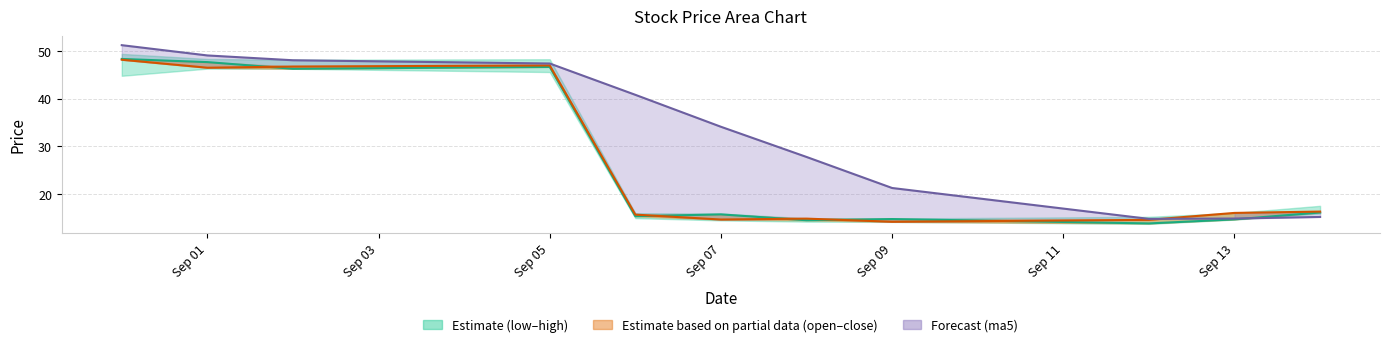

What is the average value of the low series?

26.8